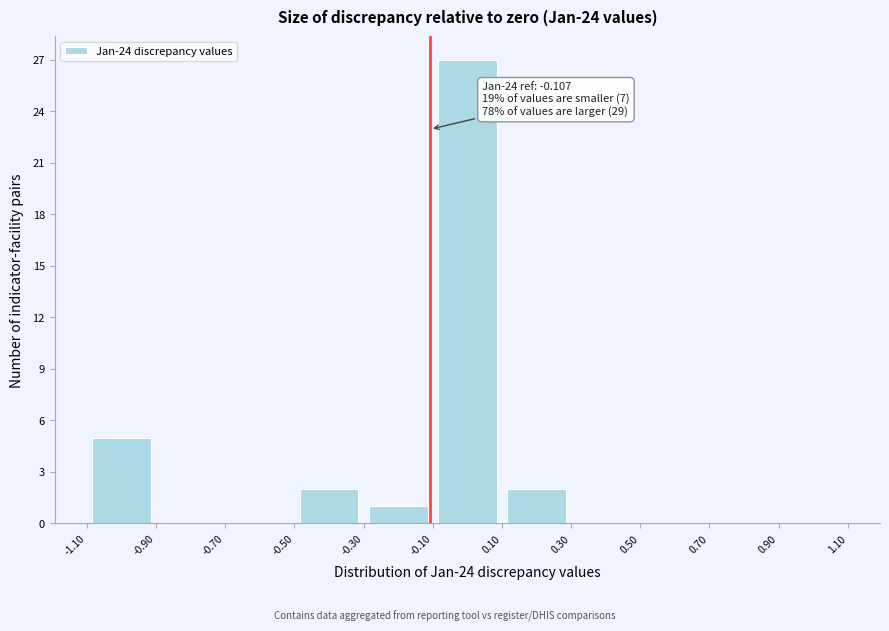

Over which range of the x-axis is the bar tallest?

-0.10 to 0.10